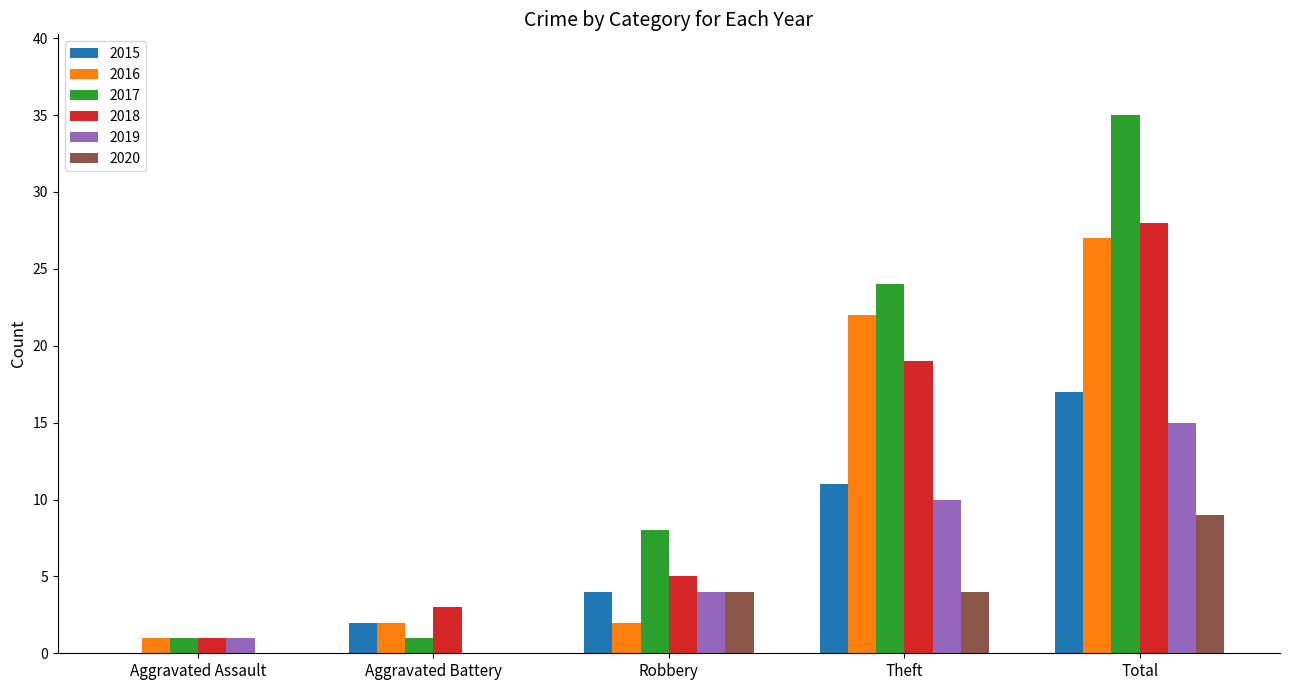

The 2019 series shows 10 at Theft. True or false?

True